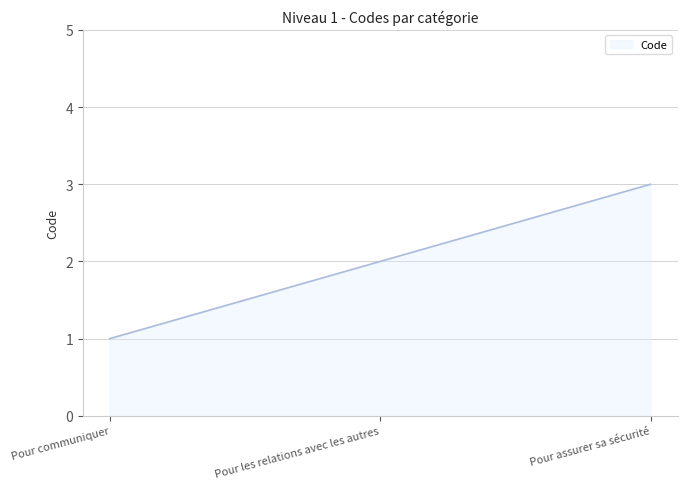

Where is the data nearest to the value 2?

Pour les relations avec les autres